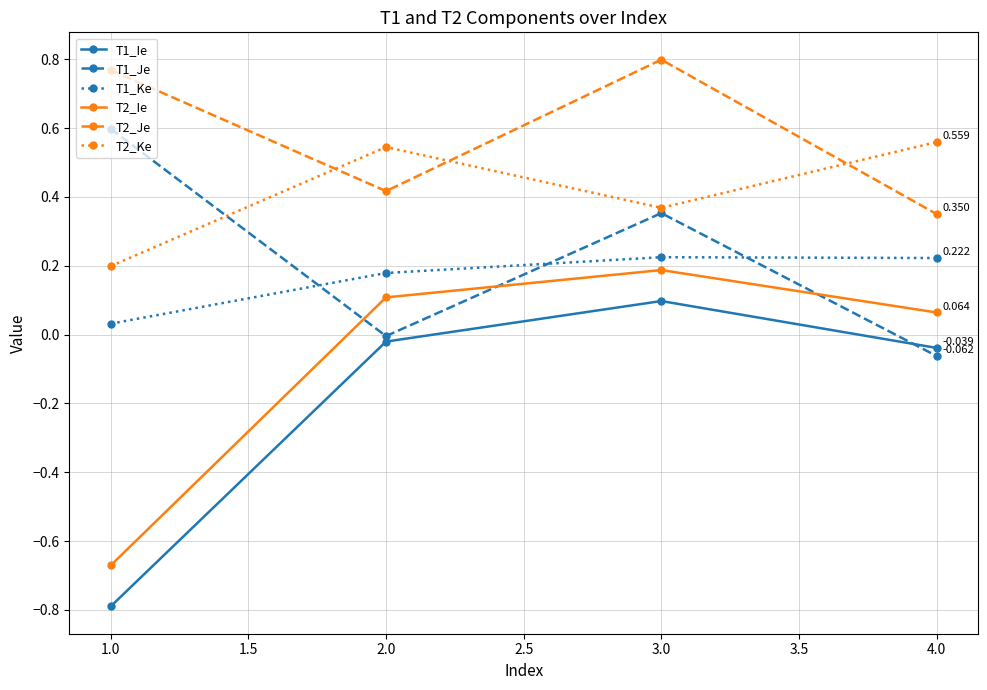

Which series has the largest total across all categories?

T2_Je